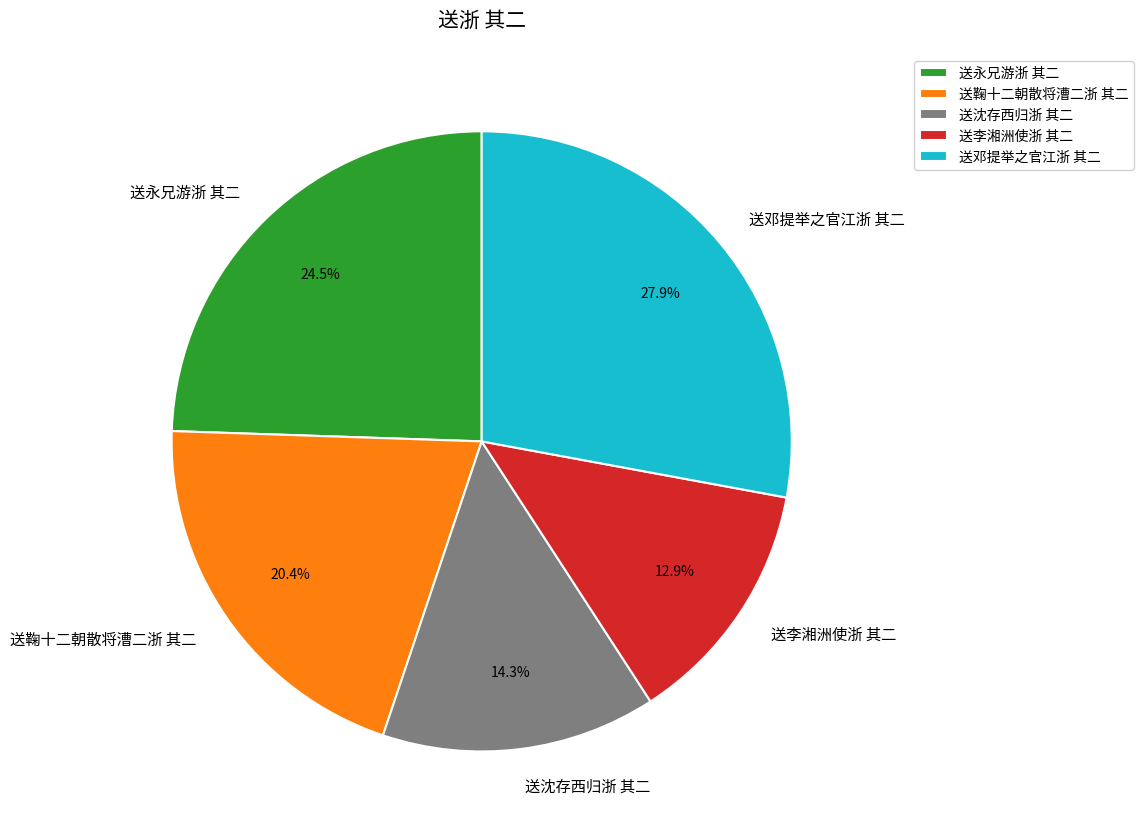

What is the ratio of the value at 送沈存西归浙 其二 to the value at 送邓提举之官江浙 其二?

0.5